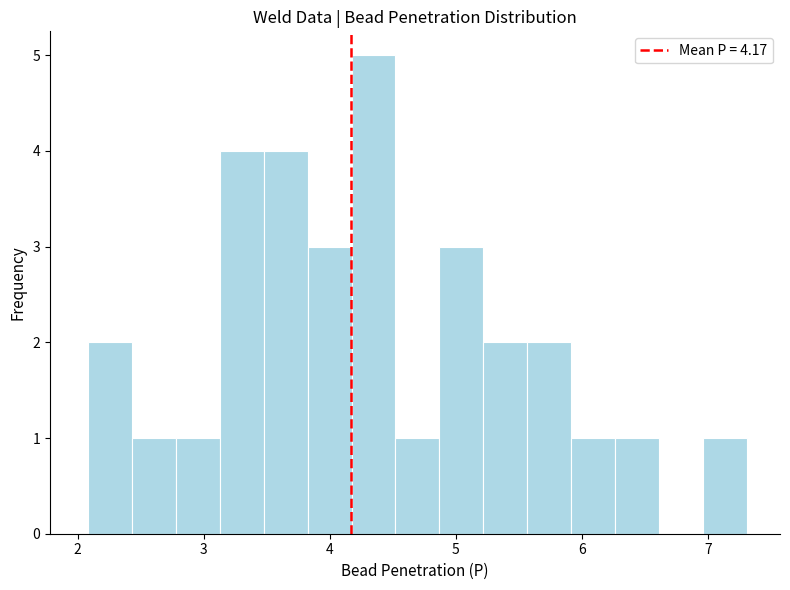

Around what value on the x-axis is the tallest bar? Give the approximate position of its centre, as read against the axis.

4.3